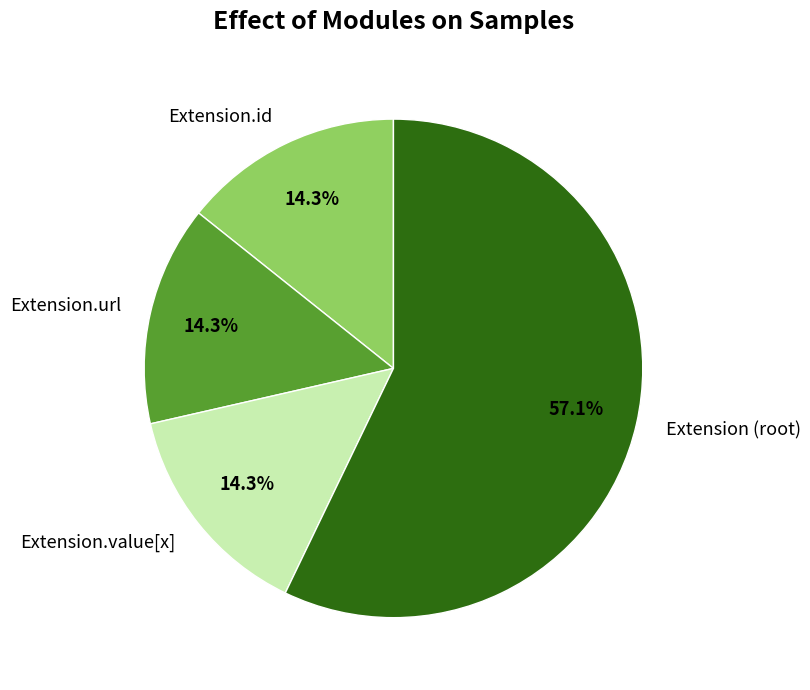

Which category accounts for the majority?

Extension (root)